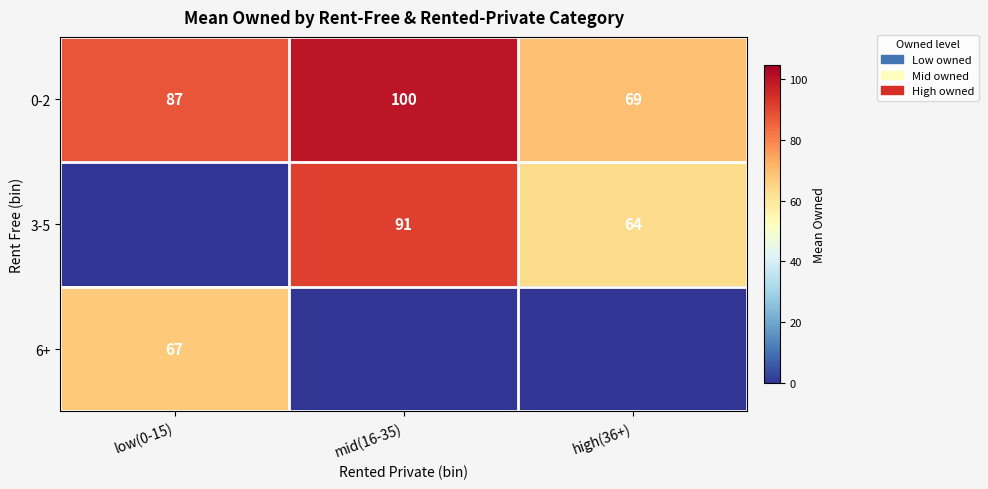

List the labels in order of 0-2 value, smallest first.

high(36+), low(0-15), mid(16-35)